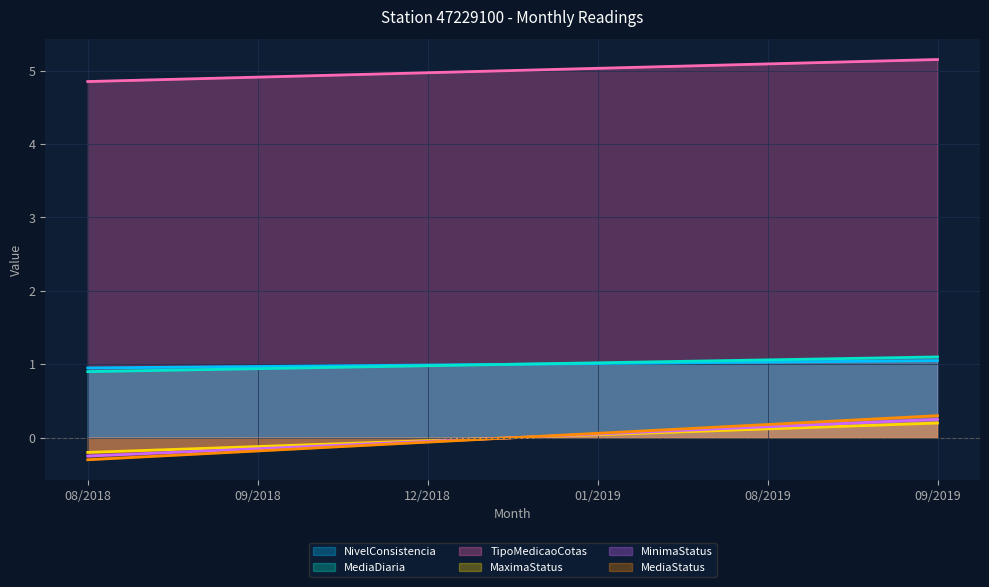

What is the difference between the highest and lowest values at 12/2018?

5